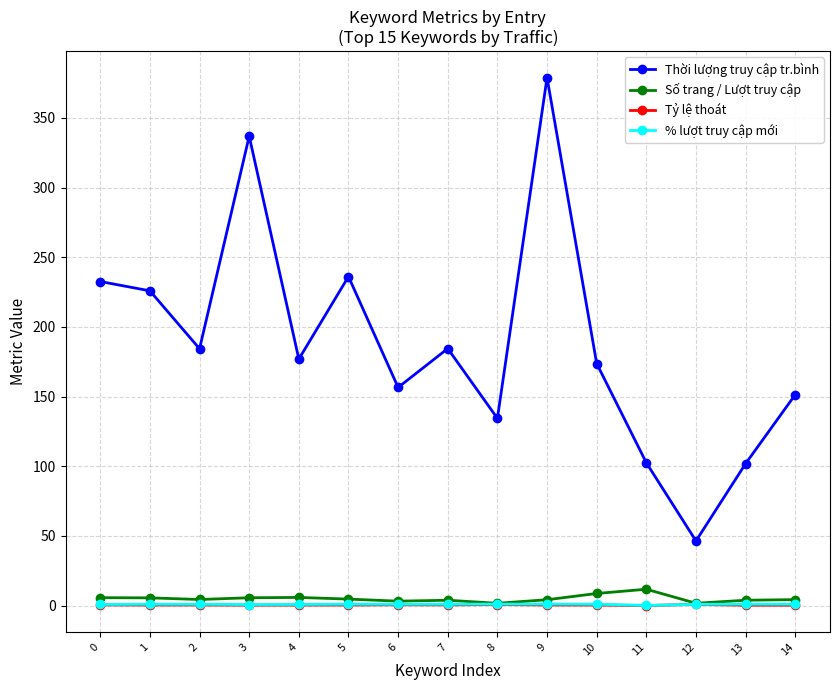

True or false: Thời lượng truy cập tr.bình has more than 2 interior local peaks.

True